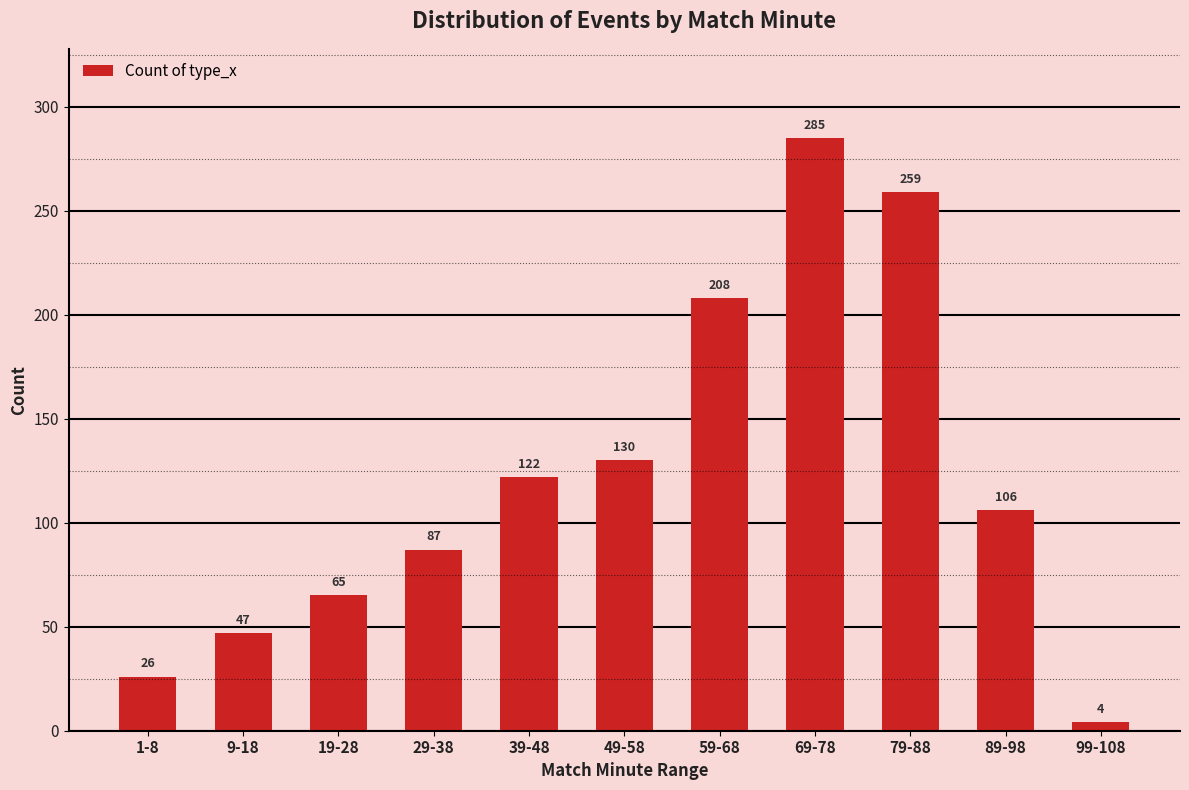

What is the sum of the values at 9-18 and 99-108?

51